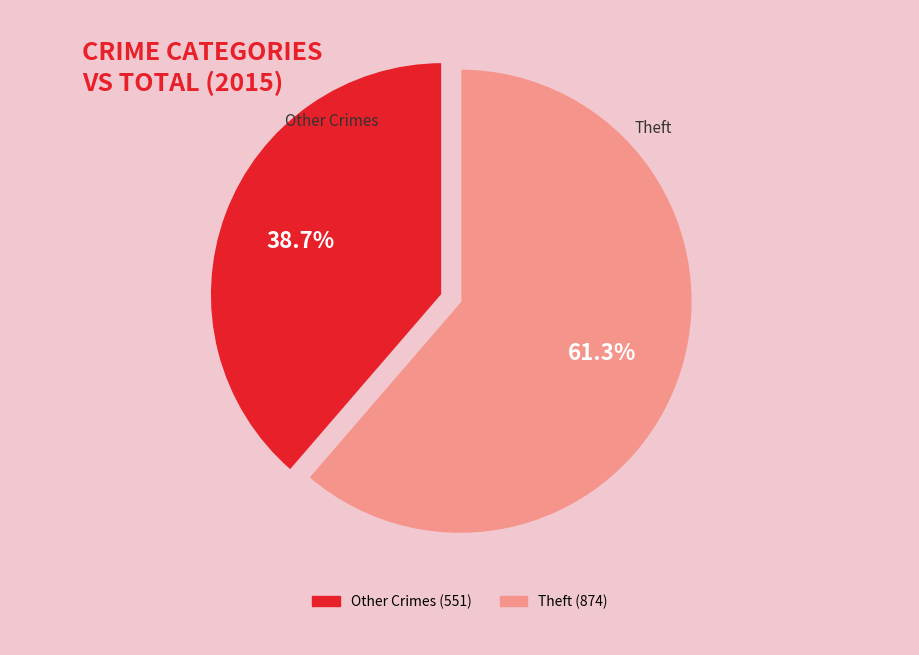

Does any single category account for the majority?

Yes